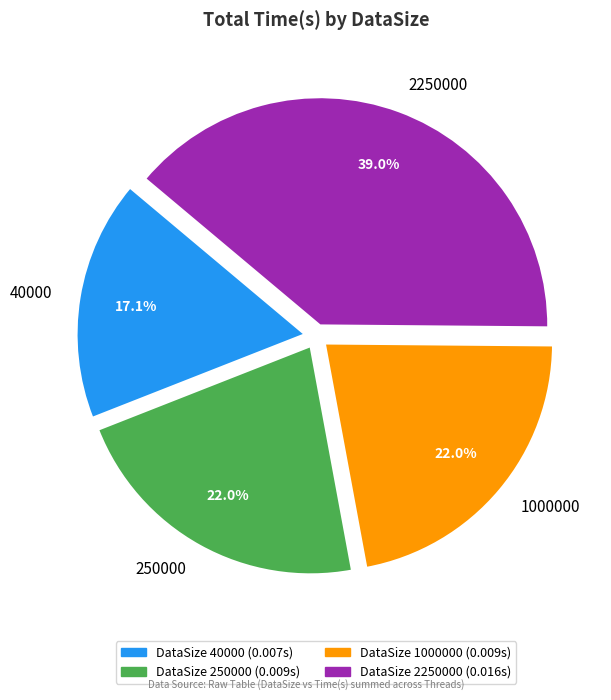

To the nearest percent, what percentage of the pie is 40000?

17%